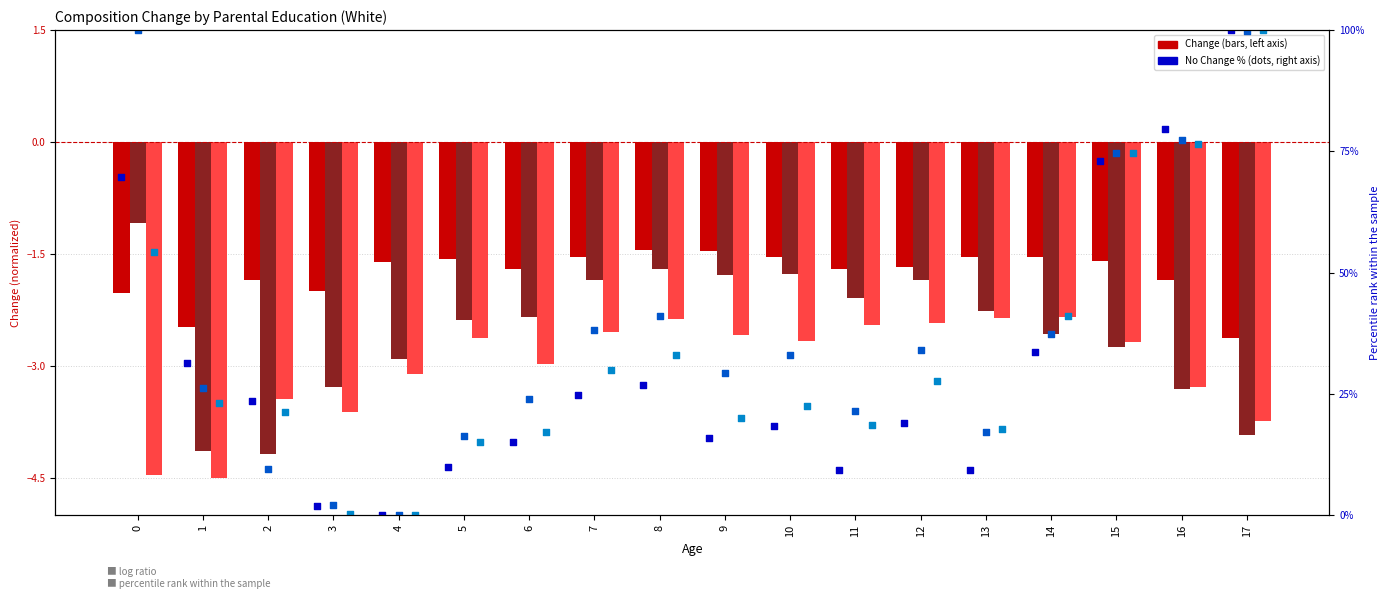

Which series has the largest Y range (max minus min)?

Parent (No Change %)